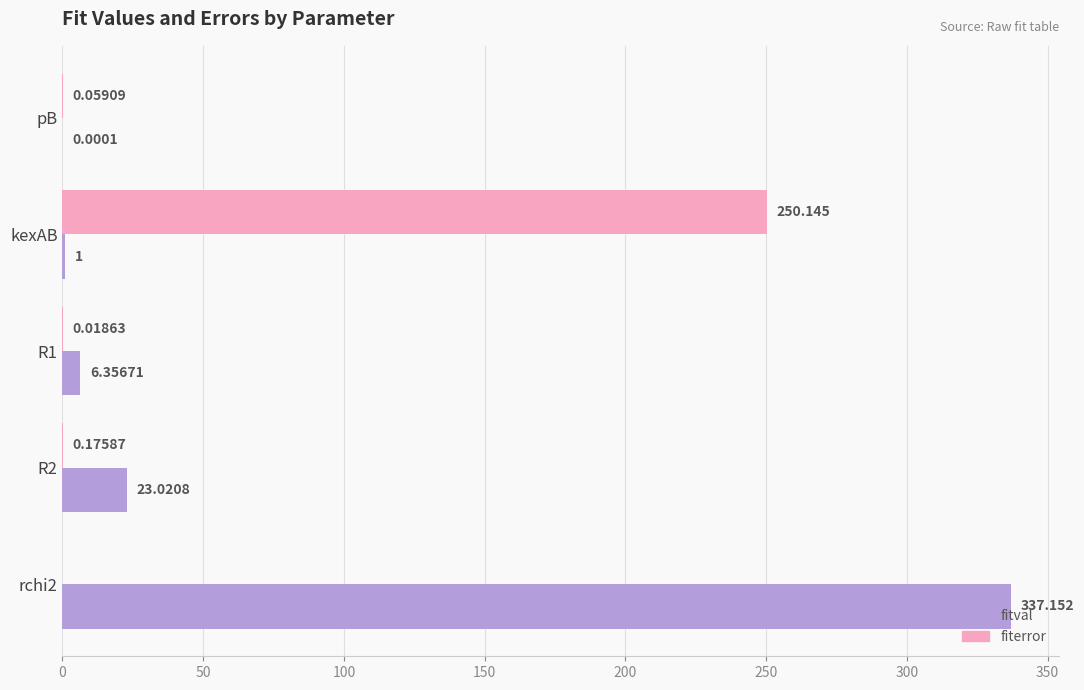

What are all the series names shown in the legend?

fitval, fiterror